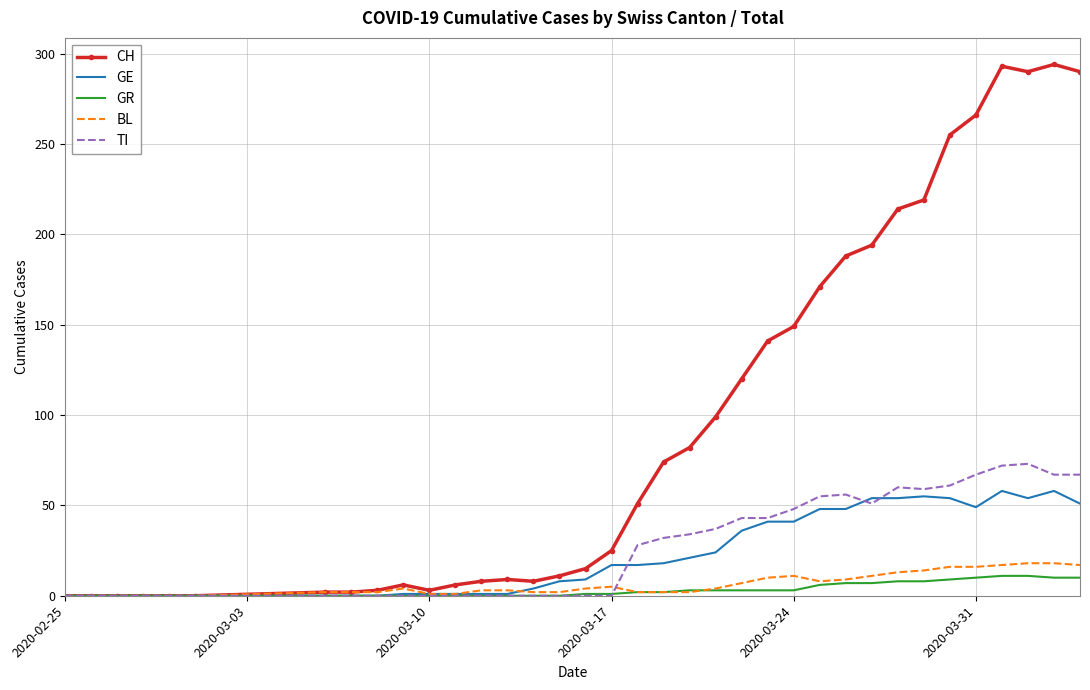

Which series has the largest range (max minus min)?

CH